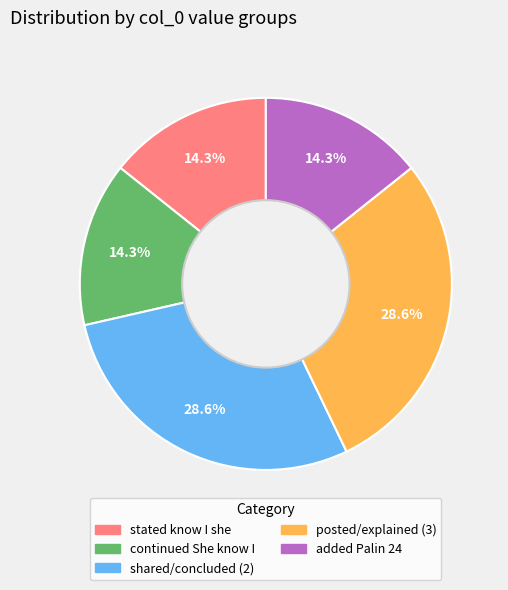

How many segments does this pie chart have?

5